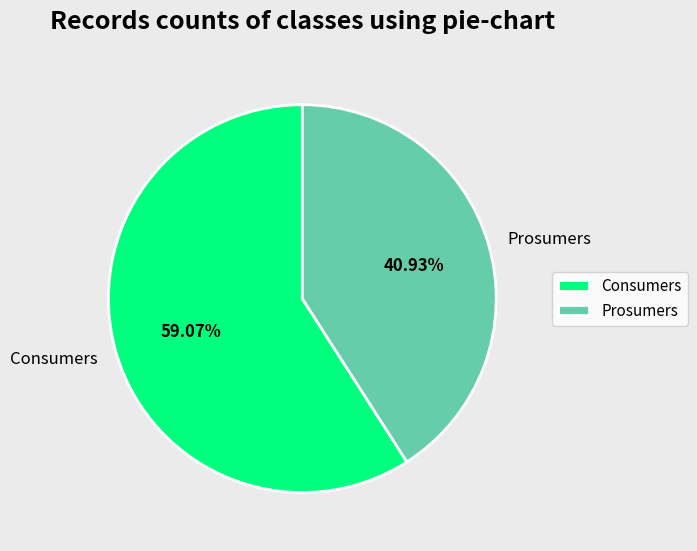

Which has a higher value, Prosumers or Consumers?

Consumers